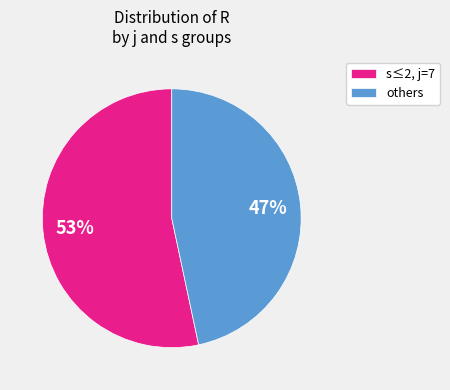

Which category accounts for the majority?

s≤2, j=7